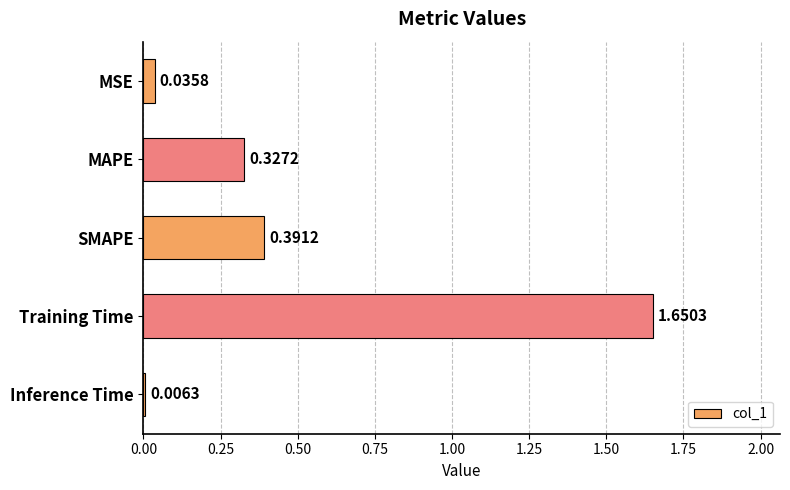

Which category has the lowest value across all series?

Inference Time